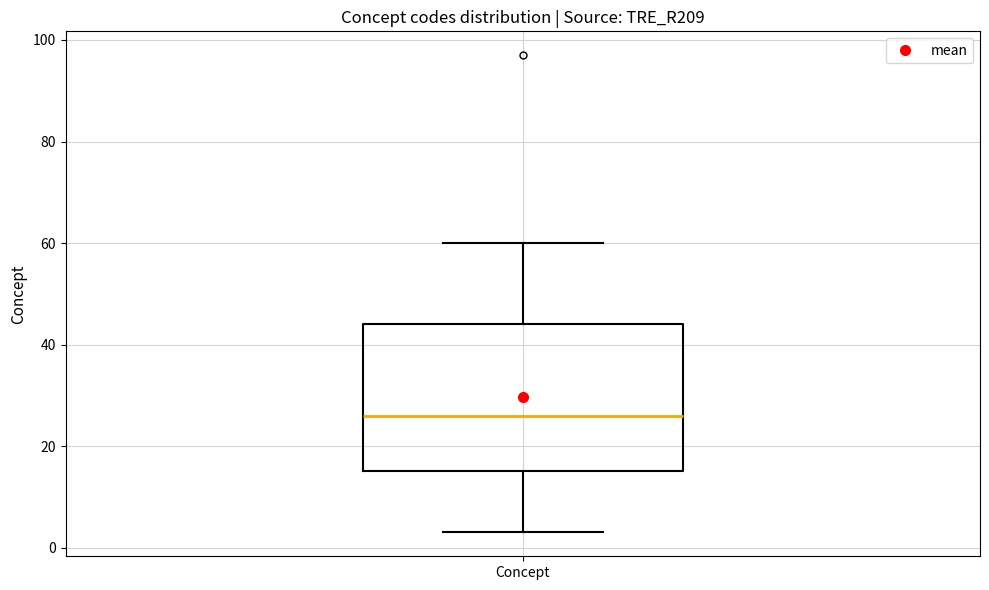

Read this box plot against the y-axis: the position of the median line, the range covered by the box, and the ends of both whiskers. The values are not printed on the chart, so give them approximately, as read against the axis.

median 26, box 16 to 44, whiskers 4 to 60